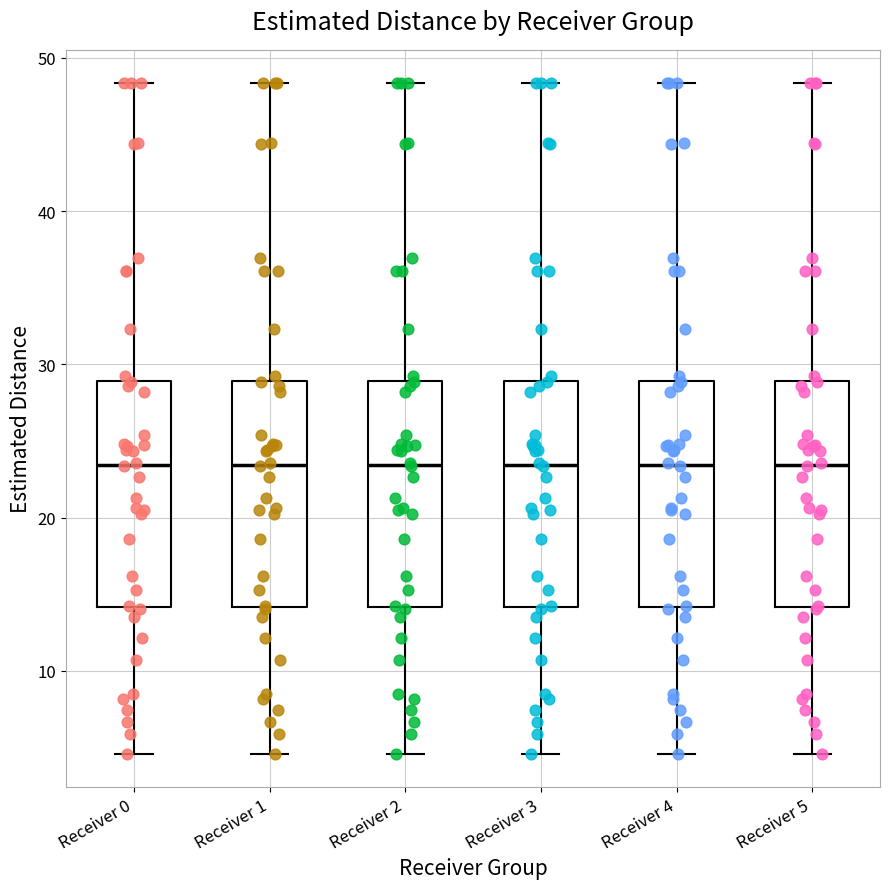

Reading left to right, transcribe this box plot: for each box, give where its median line is, the range the box spans, and where its two whiskers end, as read against the y-axis. The values are not printed on the chart, so give them approximately, as read against the axis.

Receiver 0: median 23, box 14 to 29, whiskers 5 to 48
Receiver 1: median 23, box 14 to 29, whiskers 5 to 48
Receiver 2: median 23, box 14 to 29, whiskers 5 to 48
Receiver 3: median 23, box 14 to 29, whiskers 5 to 48
Receiver 4: median 23, box 14 to 29, whiskers 5 to 48
Receiver 5: median 23, box 14 to 29, whiskers 5 to 48